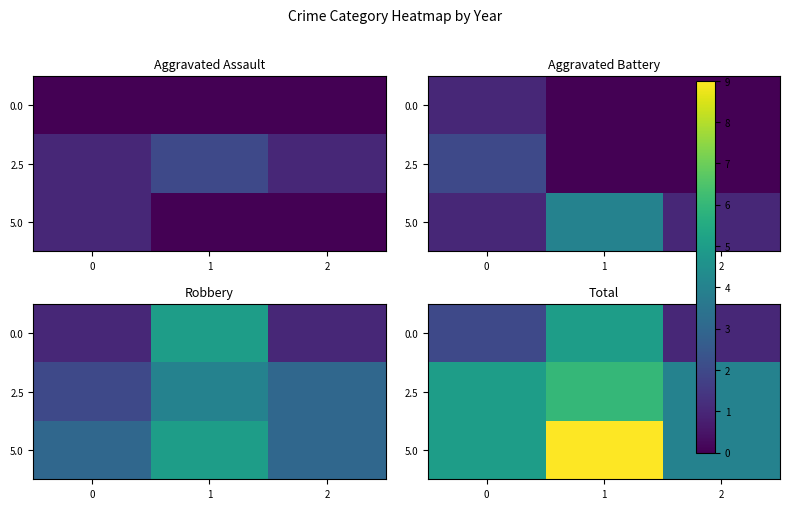

What is the difference between the highest and lowest values at 0?

3